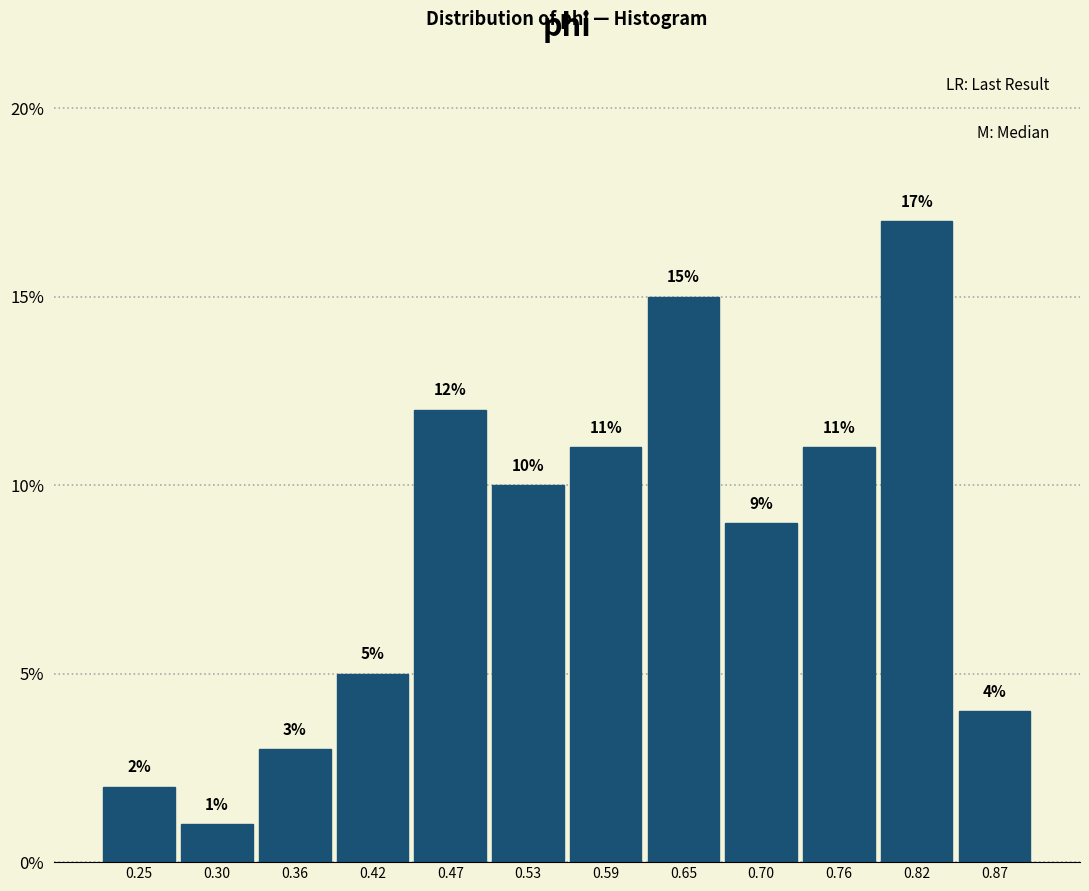

What is the height of the bar covering 0.62 to 0.67 on the x-axis? The bar edges are not printed on the chart, so give them approximately, as read against the axis.

15